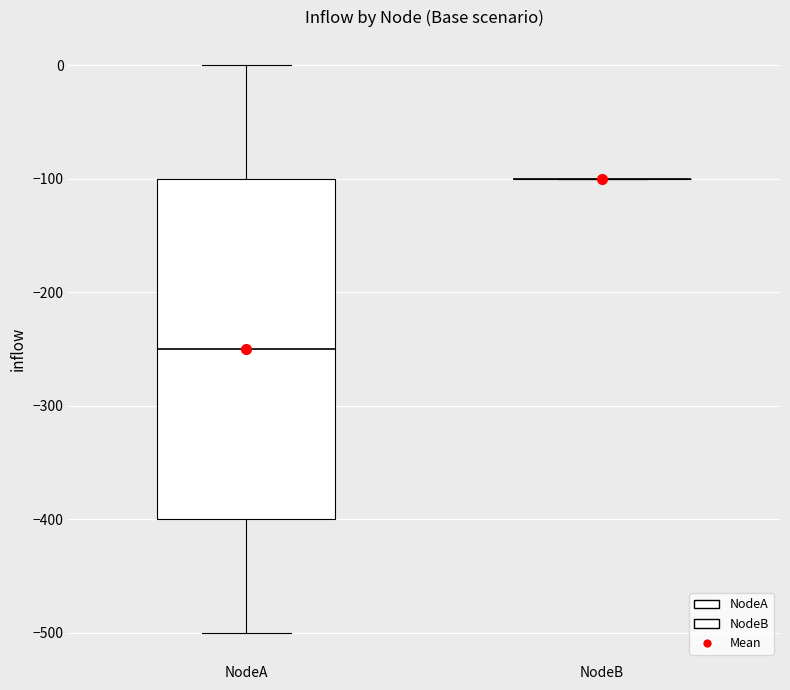

Reading left to right, transcribe this box plot: for each box, give where its median line is, the range the box spans, and where its two whiskers end, as read against the y-axis. The values are not printed on the chart, so give them approximately, as read against the axis.

NodeA: median -250, box -400 to -100, whiskers -500 to 0
NodeB: box collapsed to a line at -100, whiskers -100 to -100